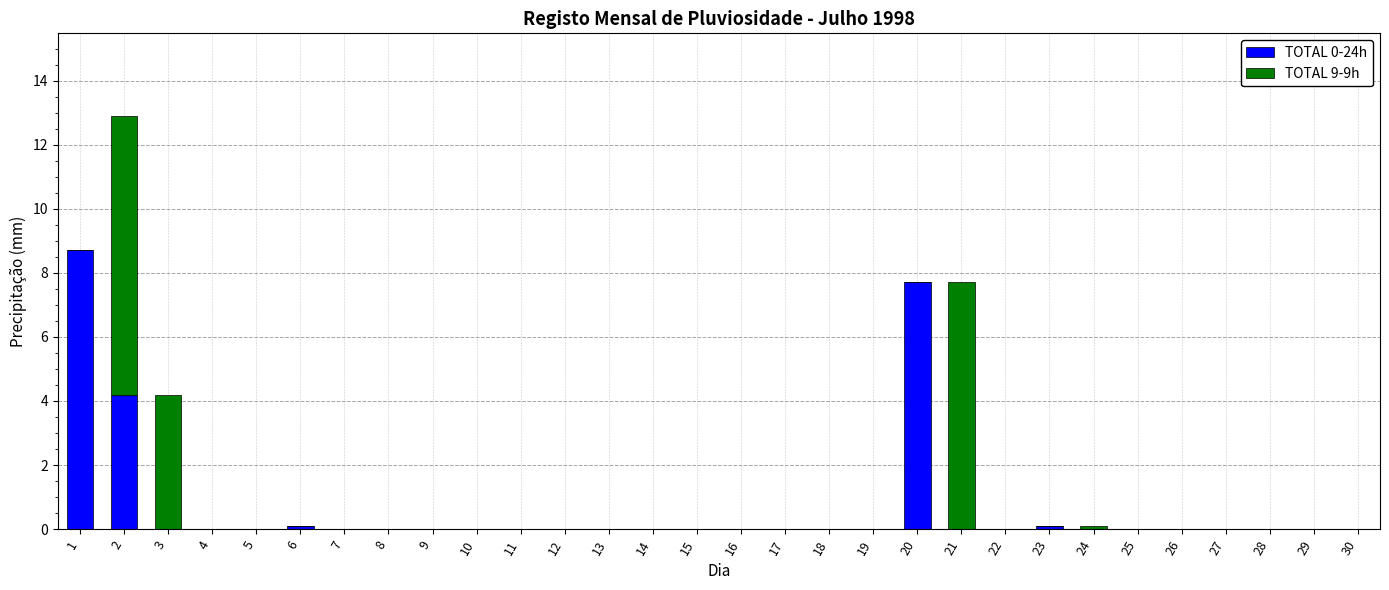

Is it true that TOTAL 0-24h equals 0.0 at 29?

True